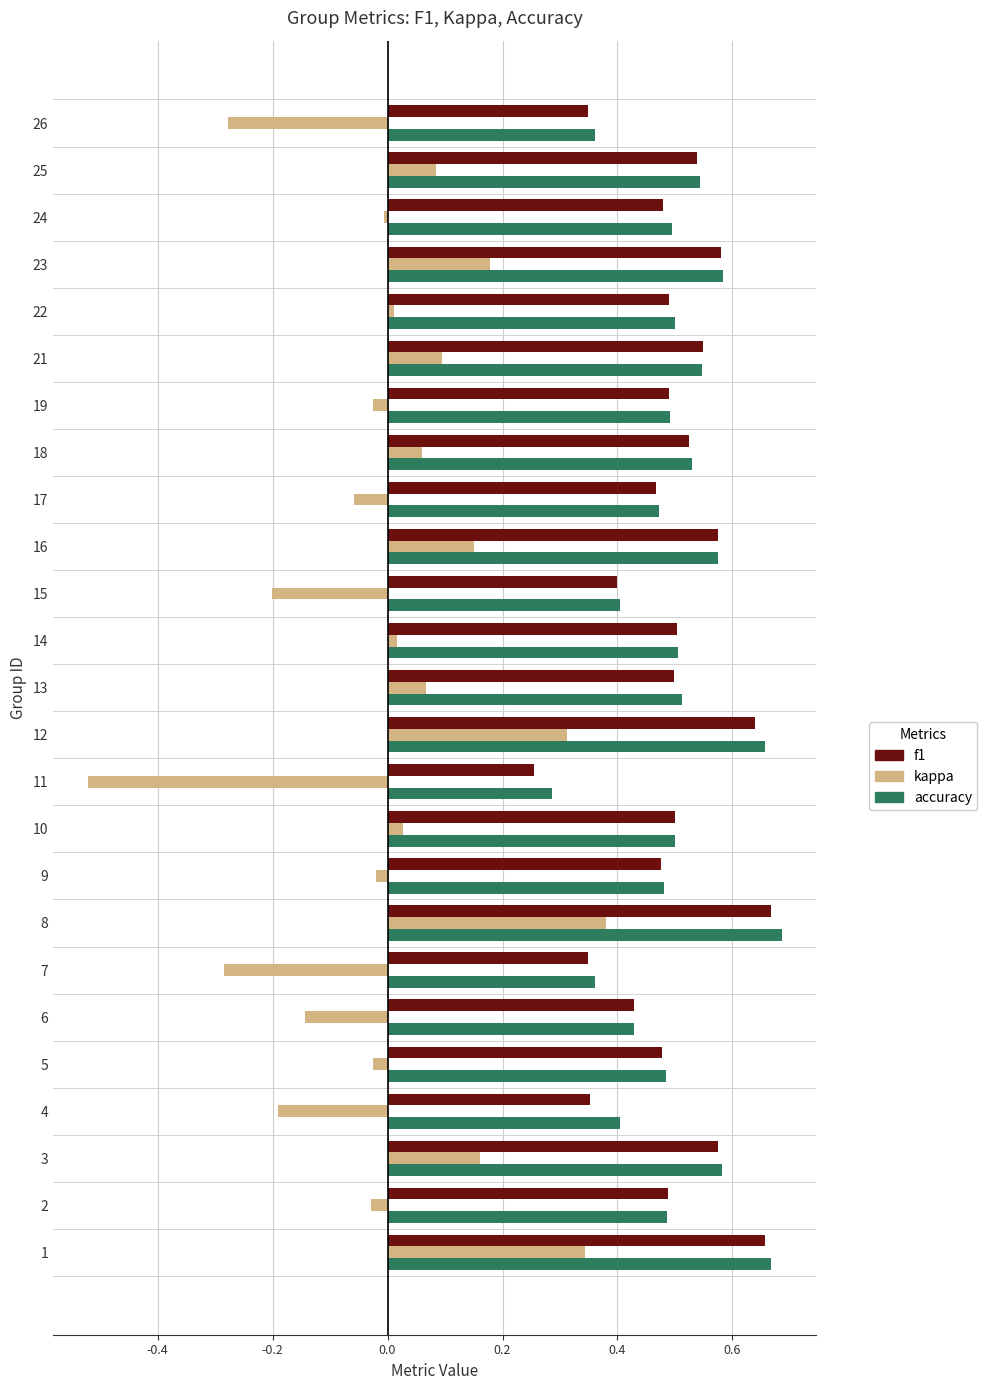

Which category has the lowest value across all series?

11